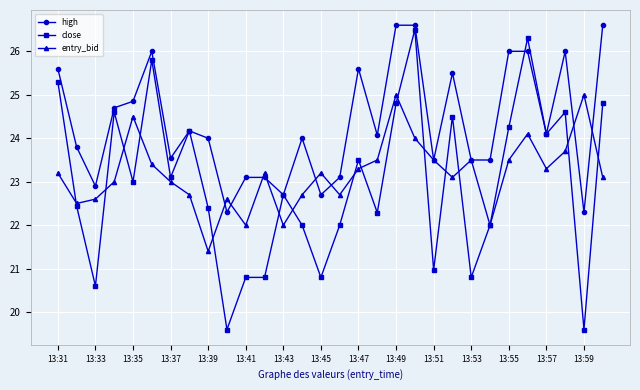

How many interior local peaks does the entry_bid series have?

8